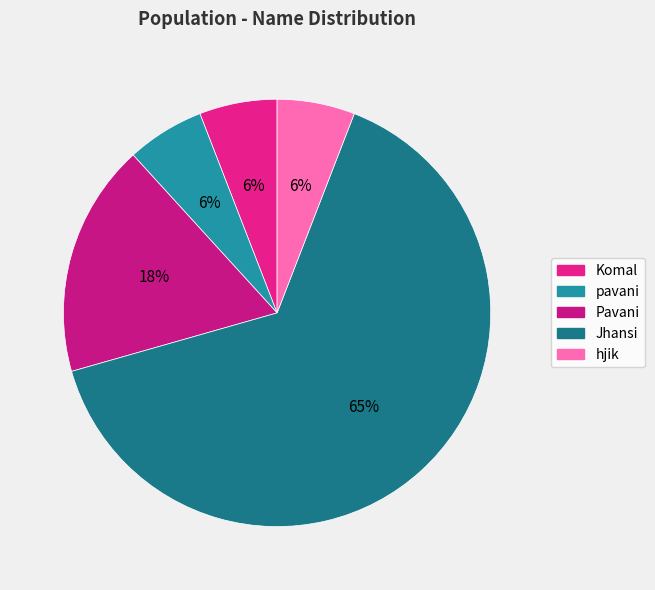

Count the number of slices in the pie.

5